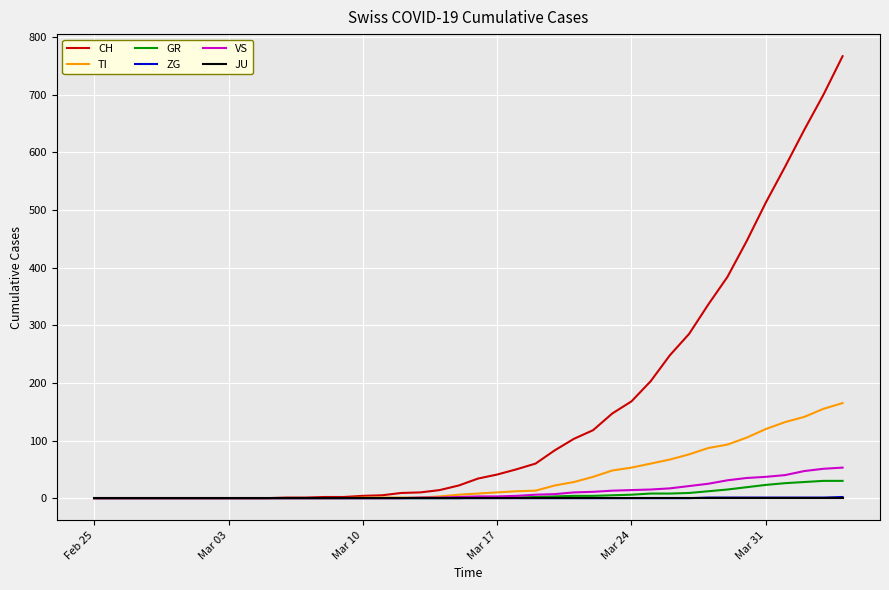

Which series has the largest range (max minus min)?

CH